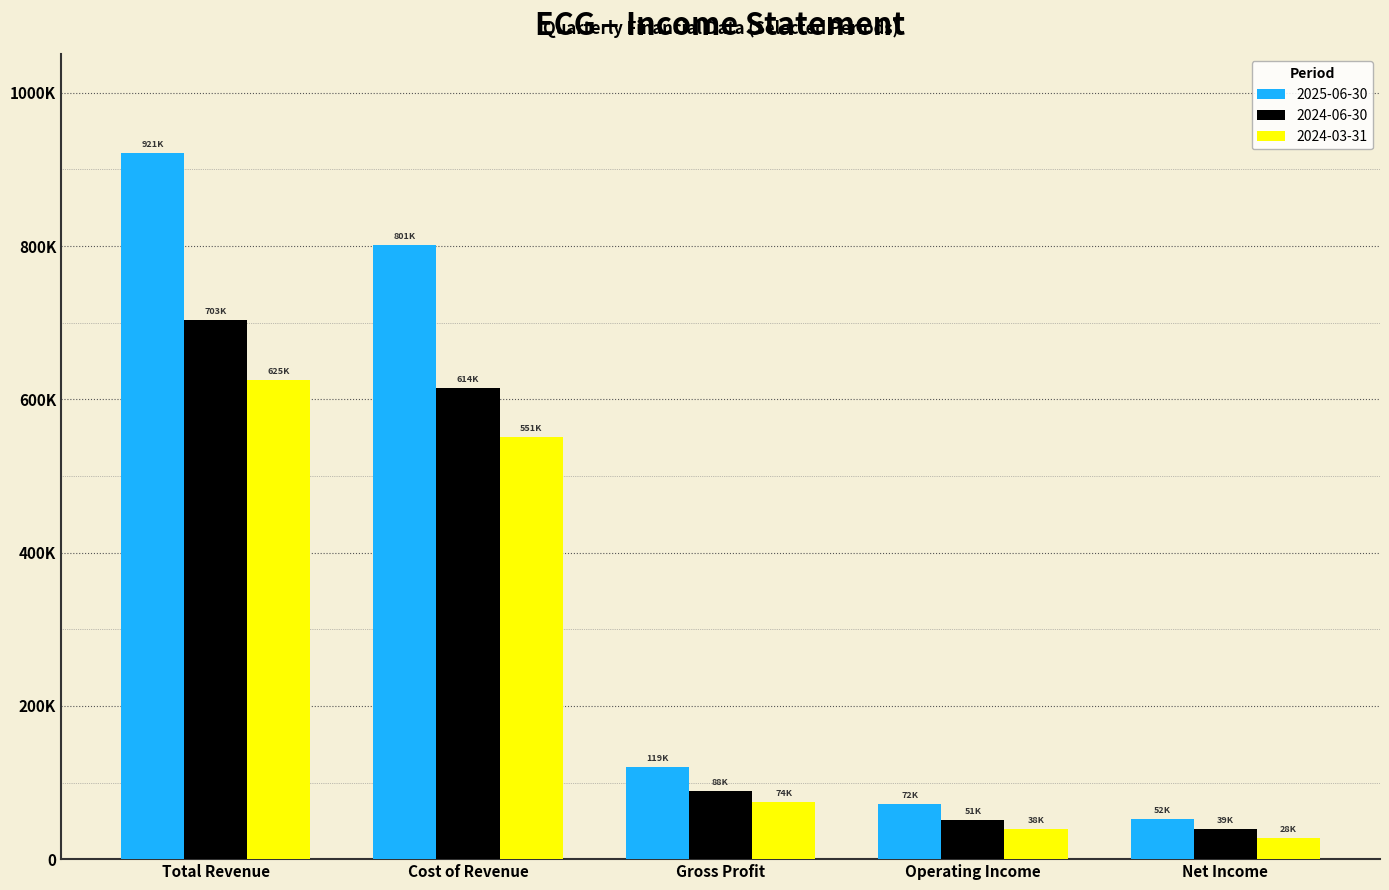

Reading left to right, what are all the values shown in this chart?

2025-06-30: 921500	801600	119900	72500	52800
2024-06-30: 703400	614800	88600	51300	39000
2024-03-31: 625700	551000	74700	38900	28200